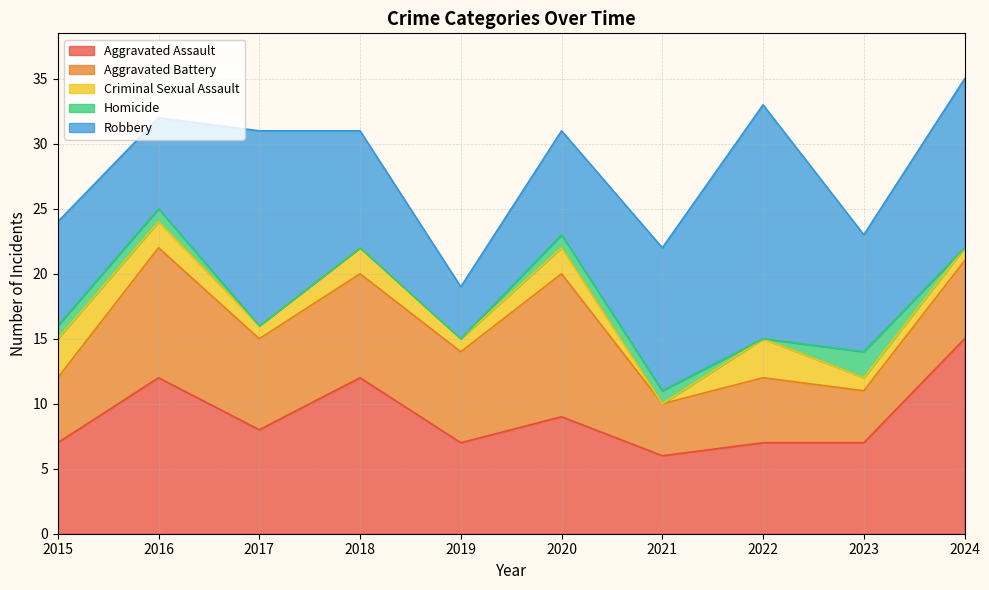

What is the difference between the Aggravated Assault values at 2024 and 2022?

8